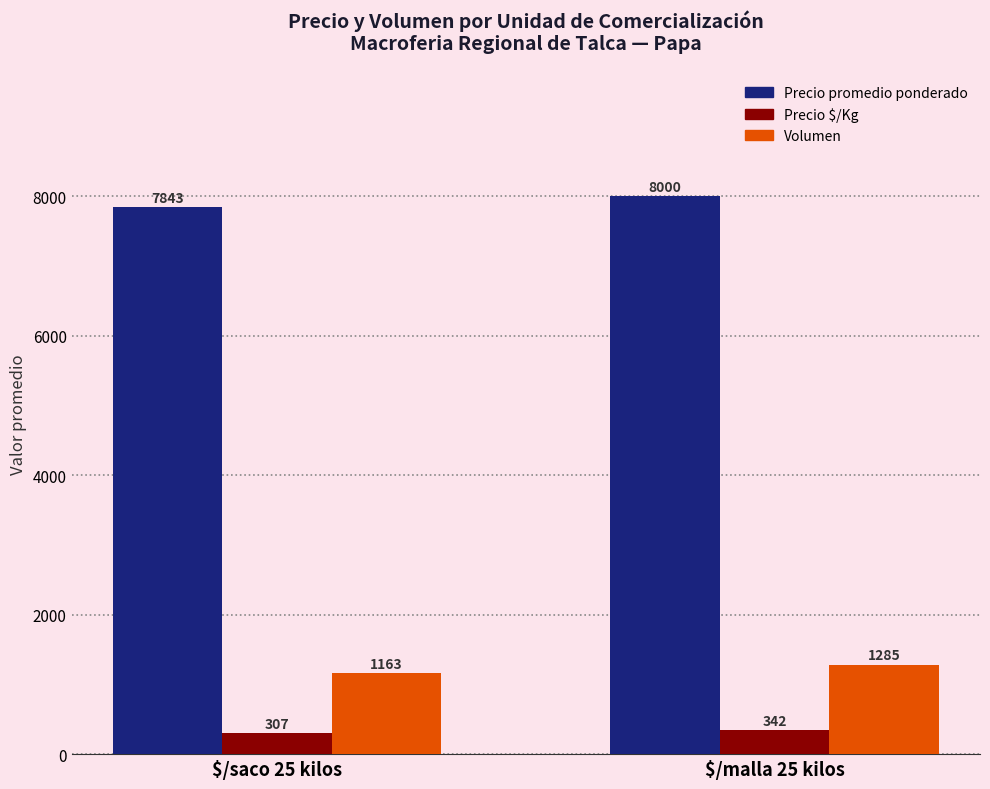

The Precio $/Kg series shows 342 at $/malla 25 kilos. True or false?

True